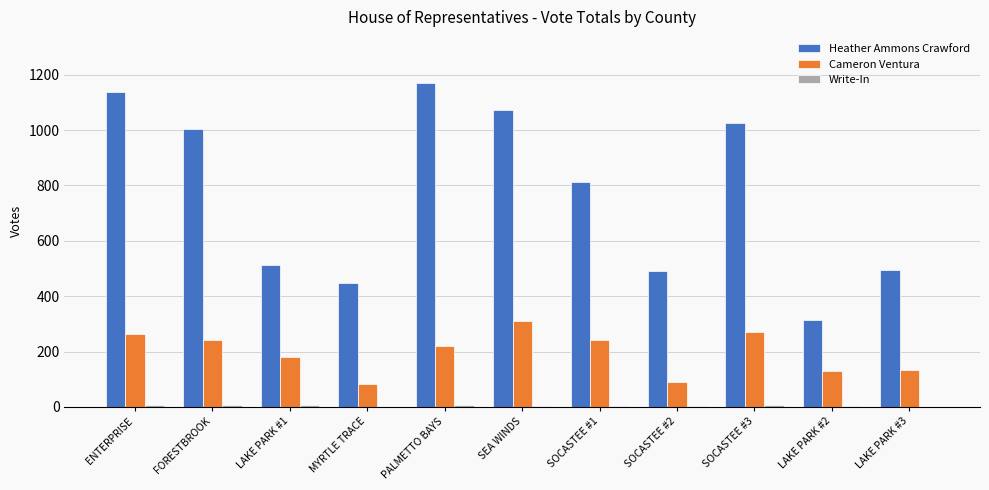

What is the total value across all series at FORESTBROOK?

1251